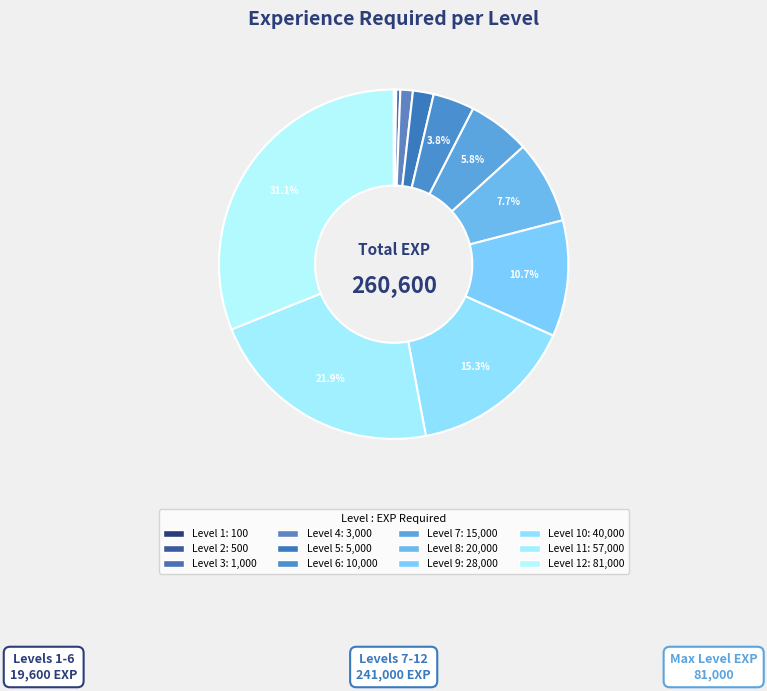

What is the largest slice in the pie chart?

Level 12